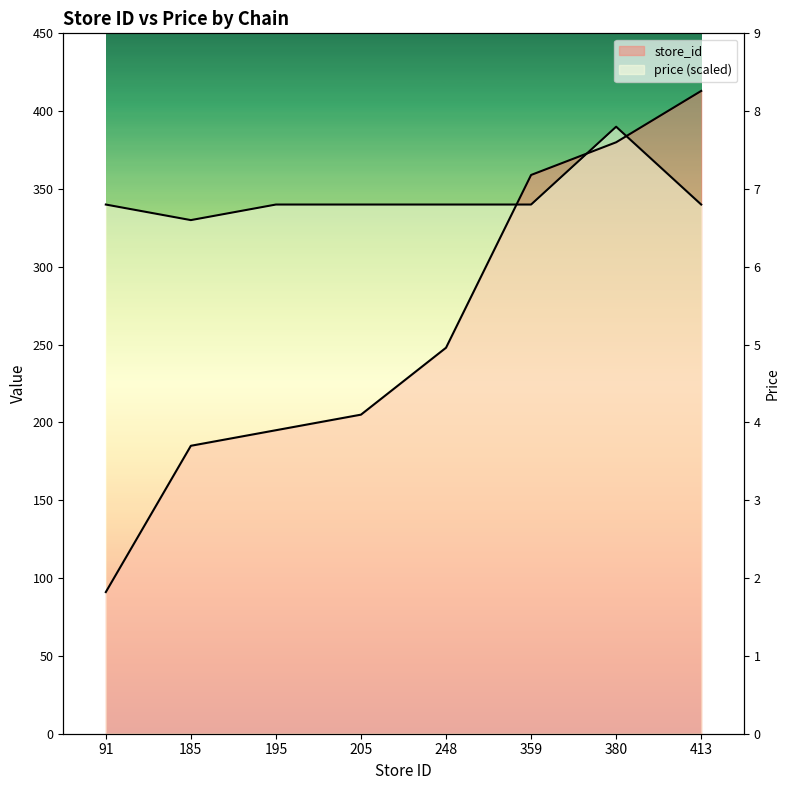

Count the number of categories in the chart.

8